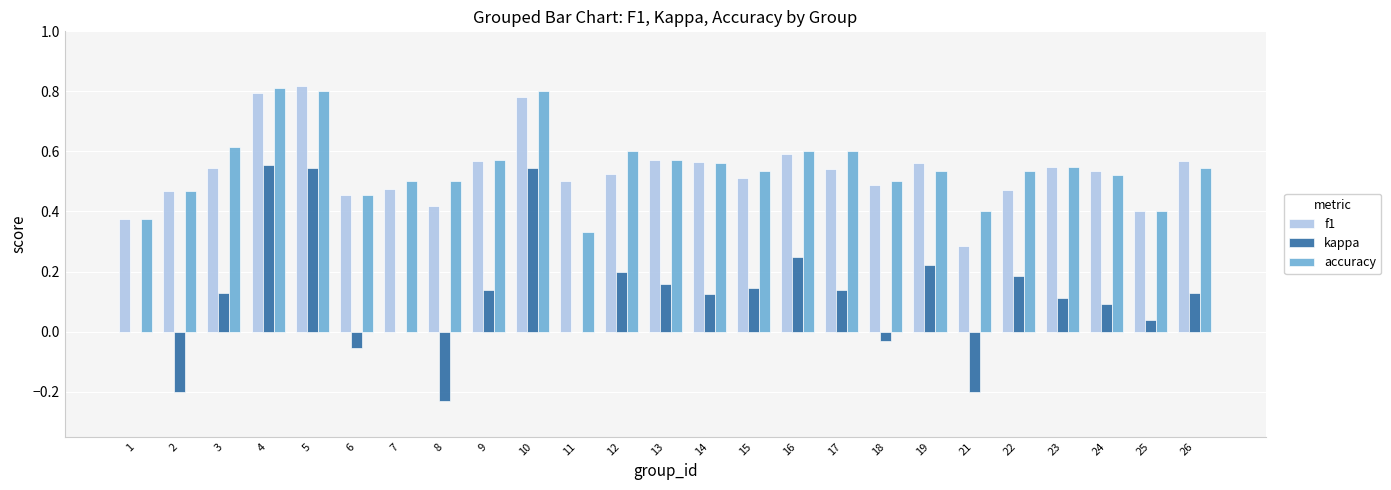

Between 9 and 15, which series saw the biggest shift?

f1